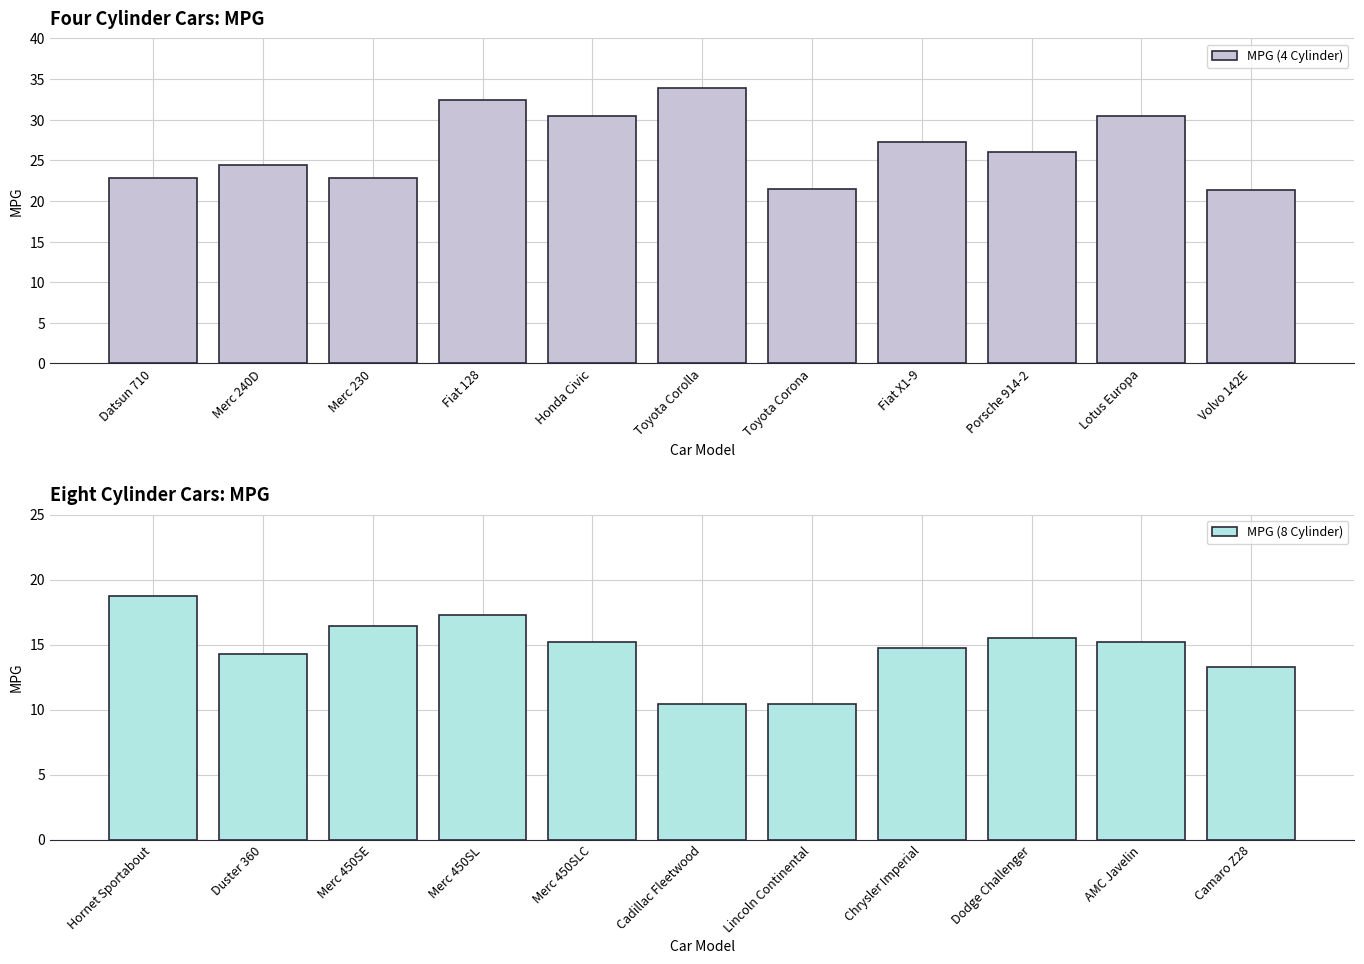

What is the average value of the MPG (4 Cylinder) series?

26.7